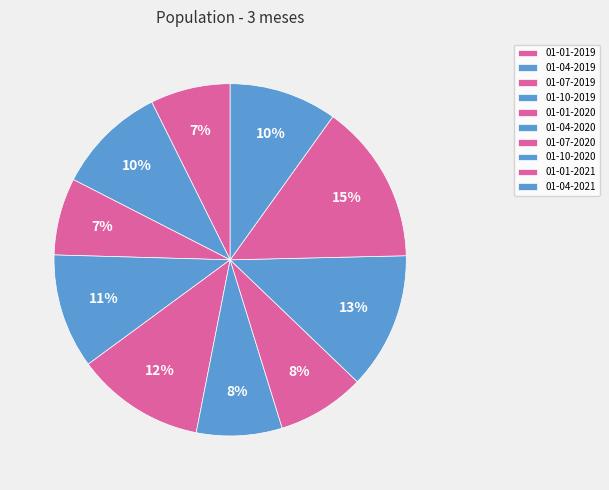

How many segments does this pie chart have?

10